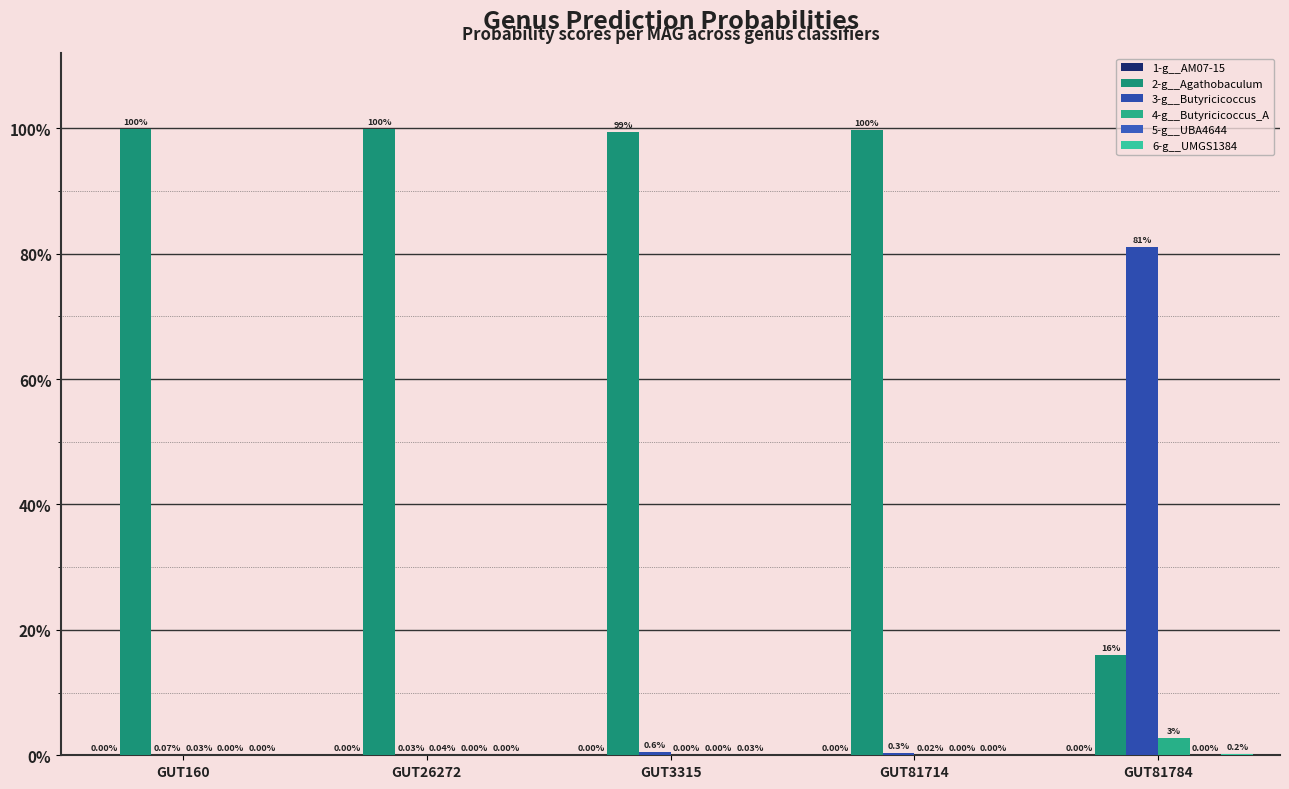

Does the chart contain stacked bars?

No